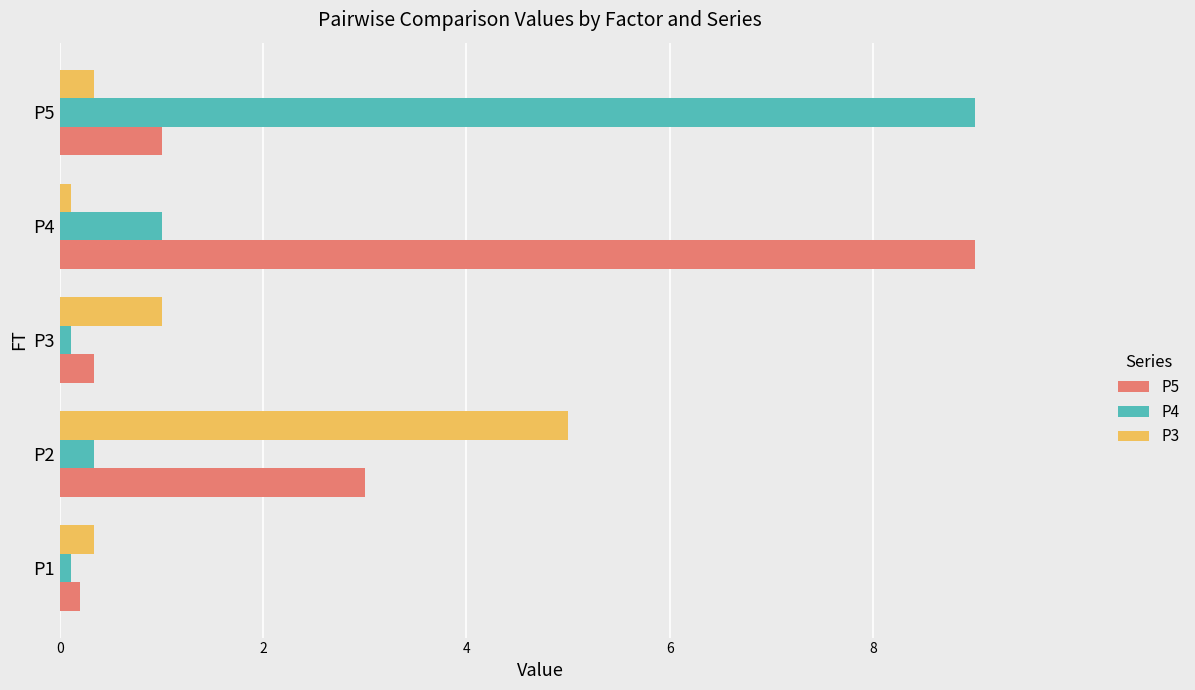

Count the number of data series in this chart.

3